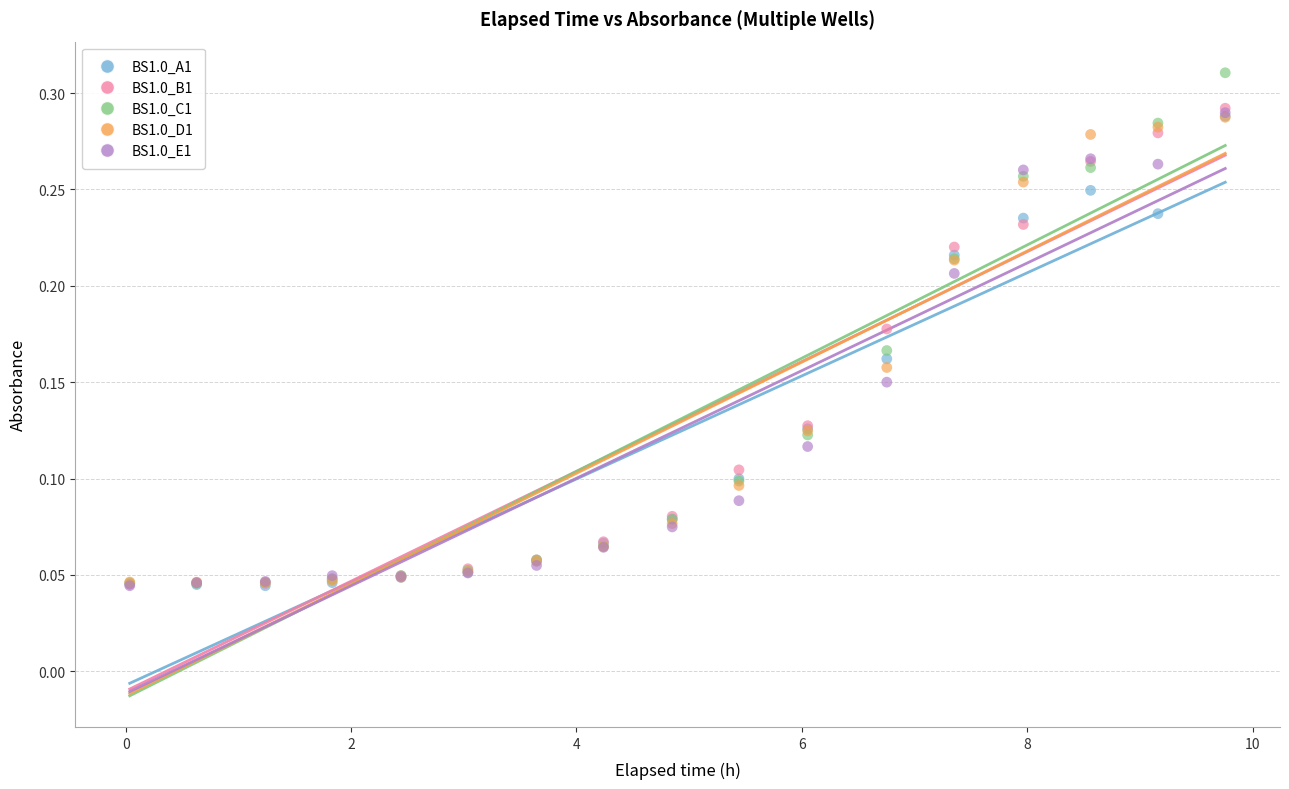

Which series reaches the maximum Y coordinate?

BS1.0_C1